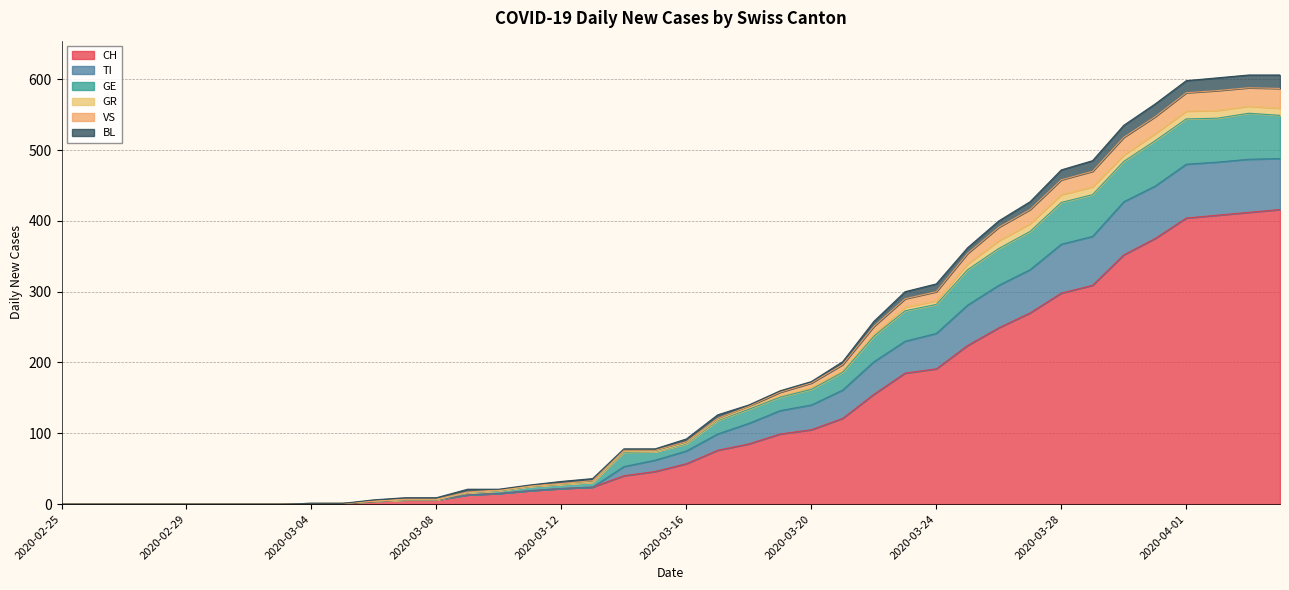

What are all the series names shown in the legend?

CH, TI, GE, GR, VS, BL